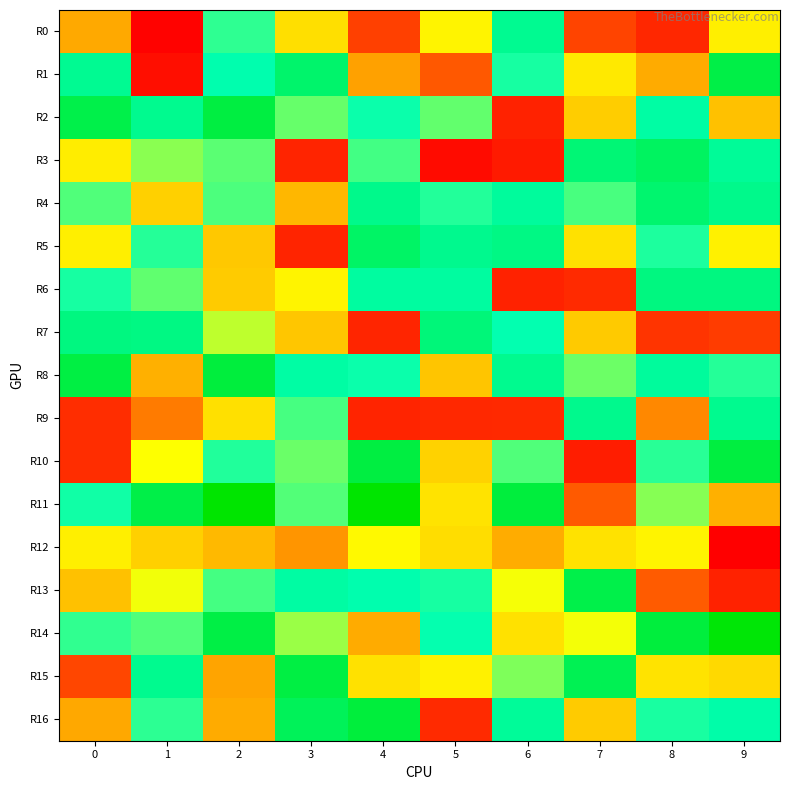

At which category is the sum across all series the highest?

2